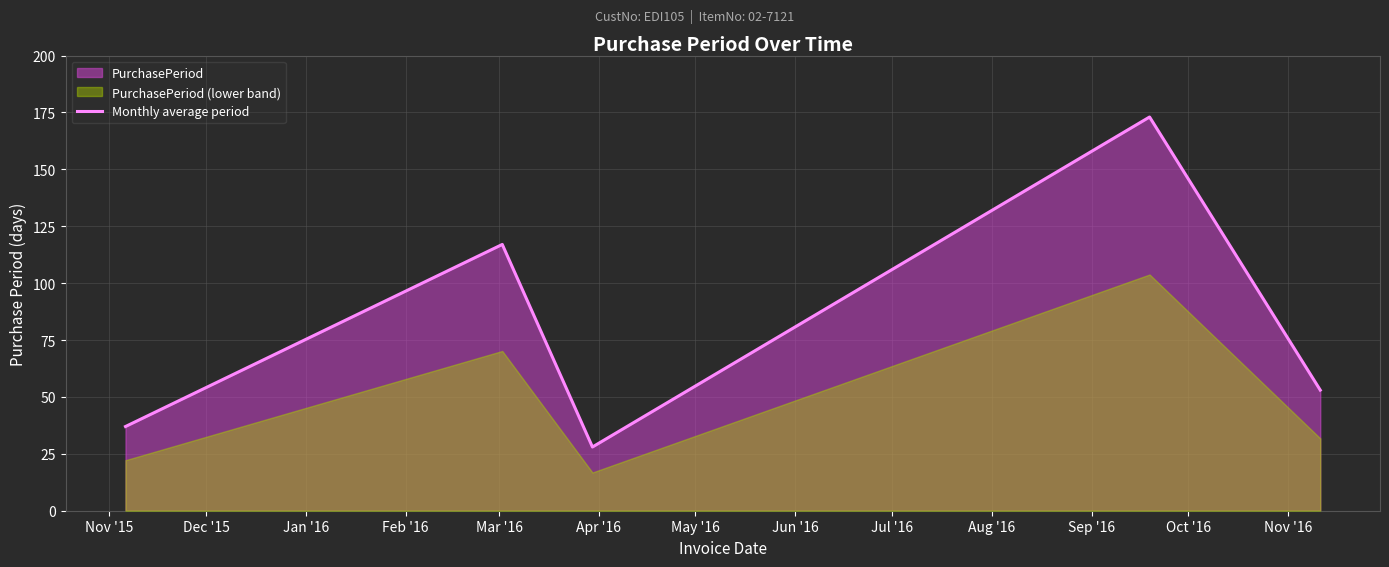

What is the smallest value displayed?

28